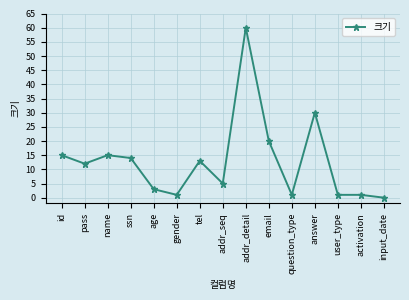

The chart shows a value of 20 at name. True or false?

False